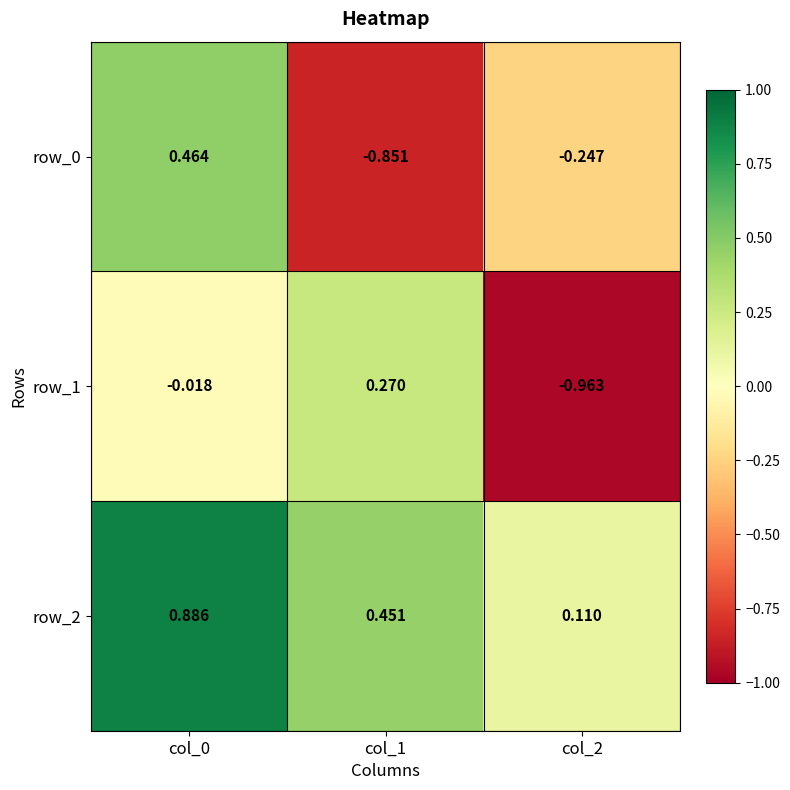

Between col_1 and col_2, which series saw the biggest shift?

row_1